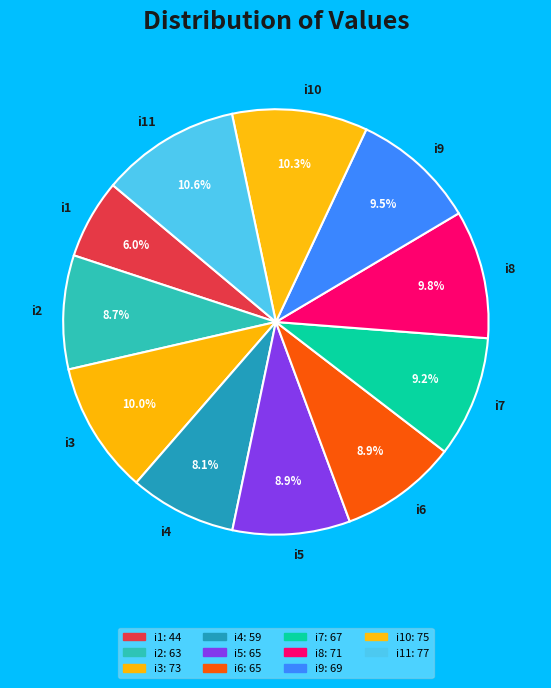

What is the total percentage of i10 and i6?

19.2%